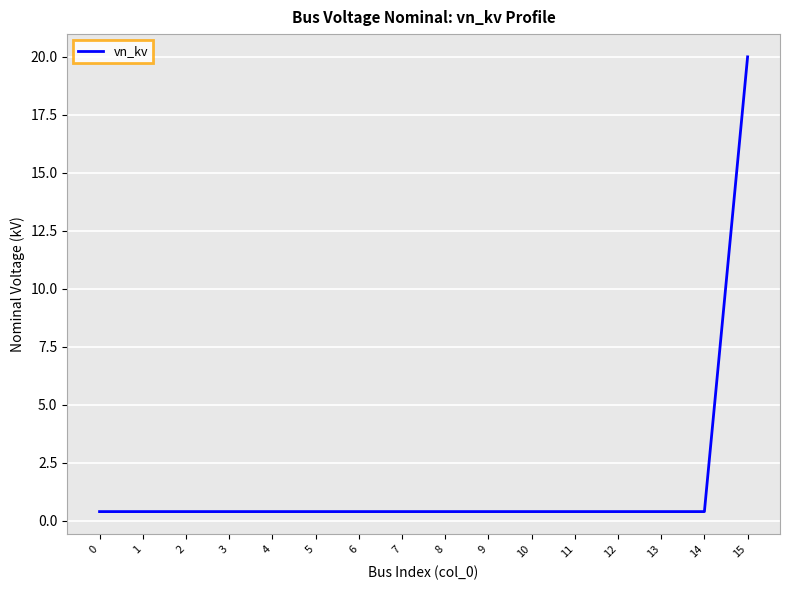

True or false: the data shows 0.4 at 10.

True